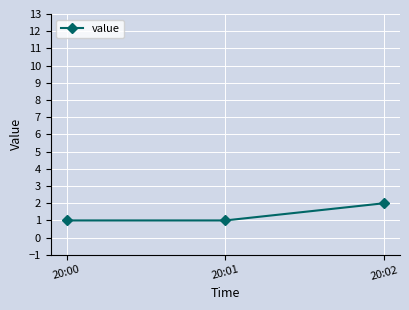

Approximately how many times larger is the value at 20:01 compared to 20:00?

1.0